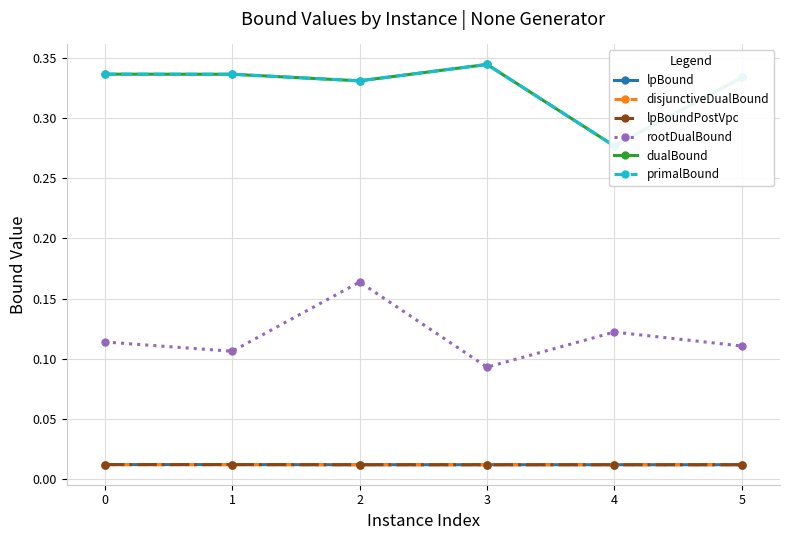

What are all the series names shown in the legend?

lpBound, disjunctiveDualBound, lpBoundPostVpc, rootDualBound, dualBound, primalBound